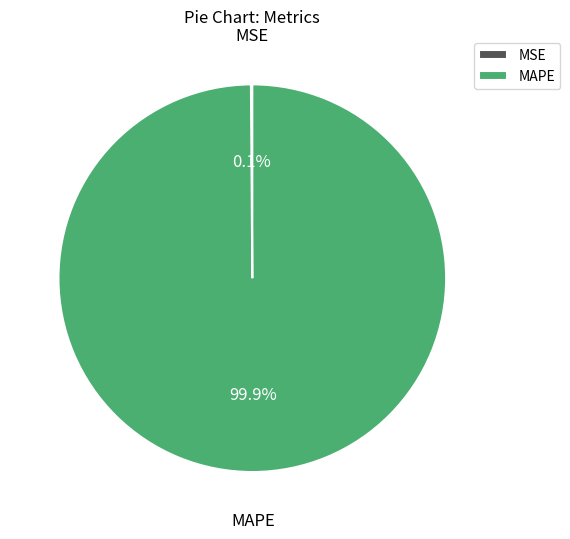

Which category has the biggest portion of the pie?

MAPE